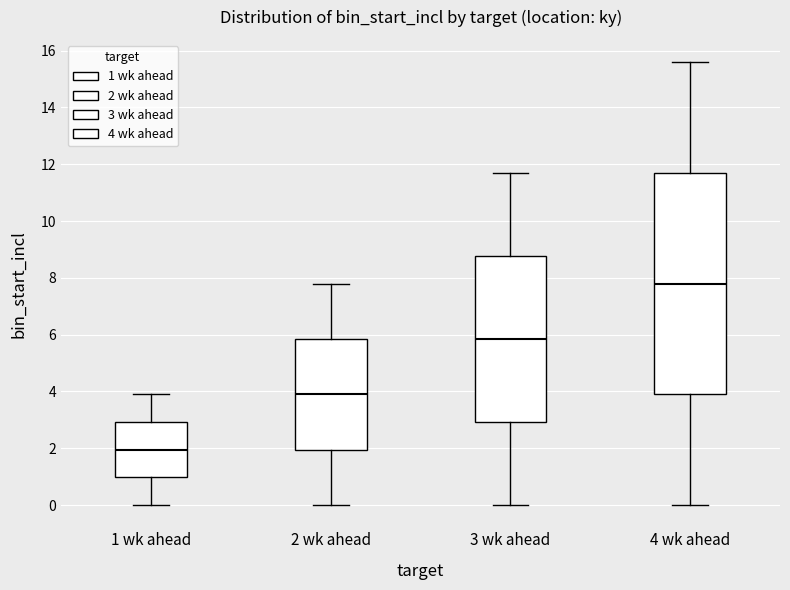

Where does the upper whisker of the box for 1 wk ahead end on the y-axis? The values are not printed on the chart, so give them approximately, as read against the axis.

4.0